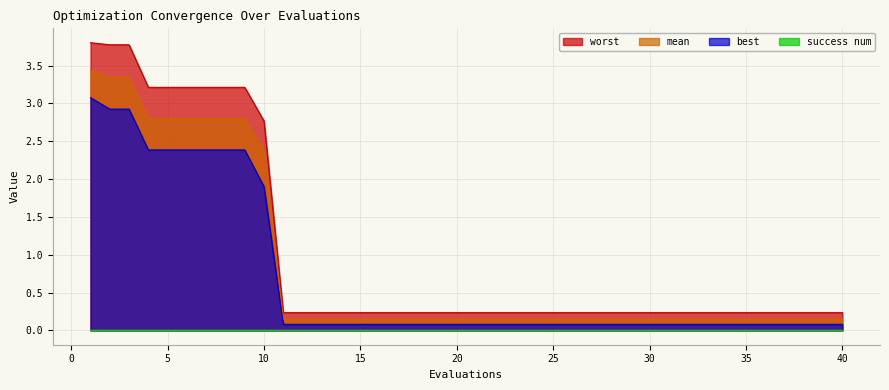

The value of mean at 27 is 0.2. True or false?

False